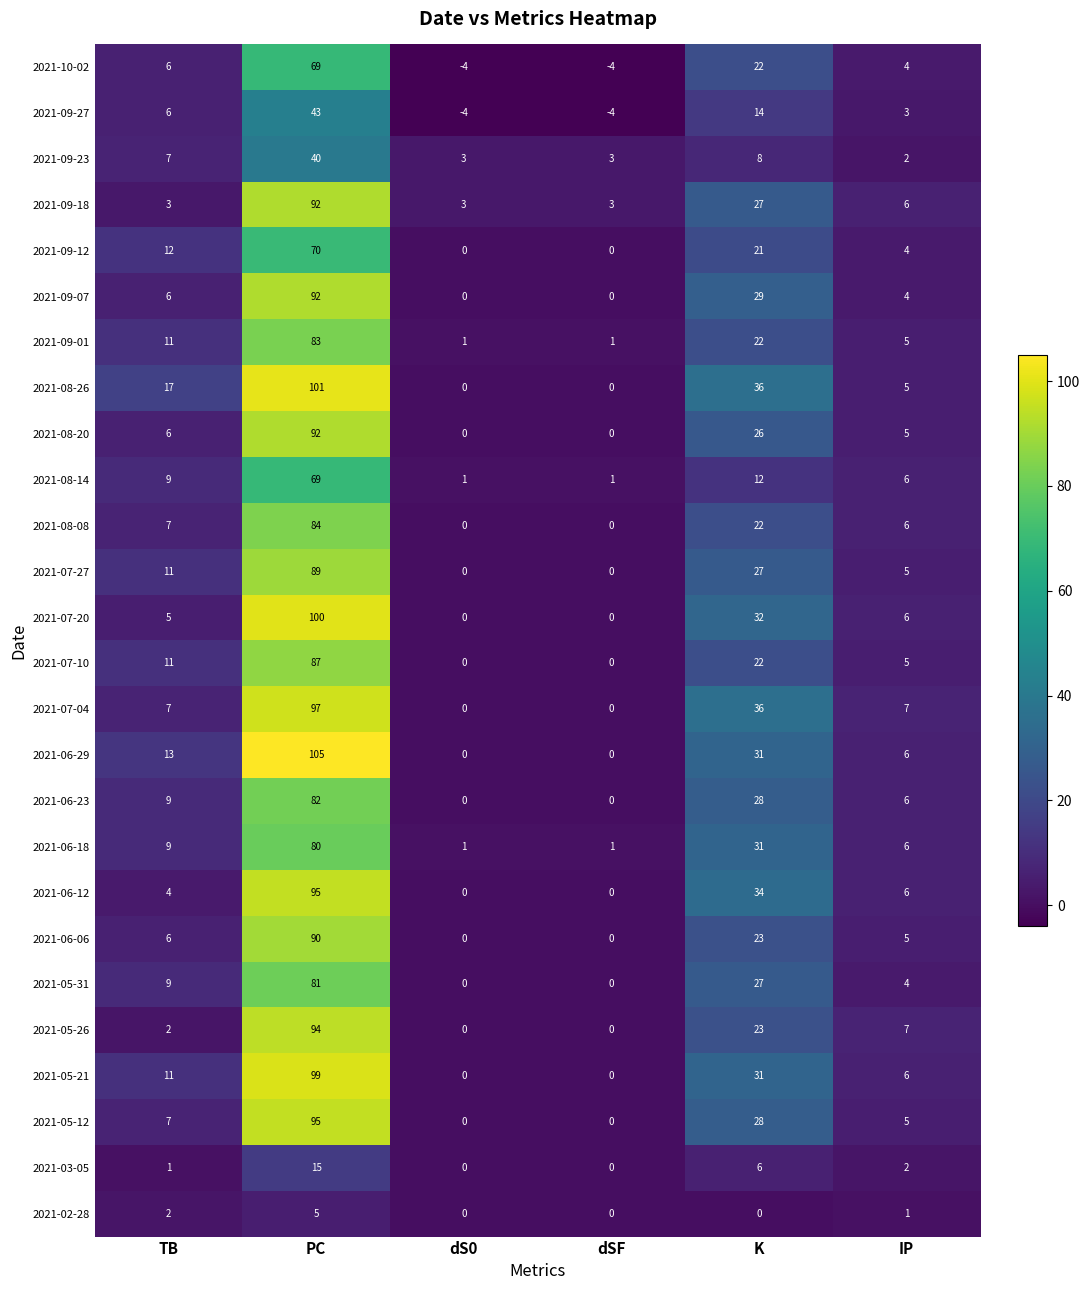

Which series has the largest total across all categories?

2021-08-26